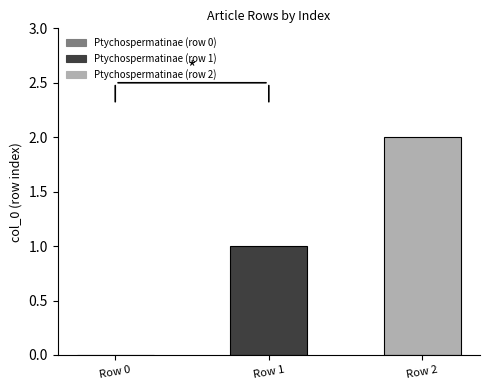

Rank the series by their average value, from highest to lowest.

Ptychospermatinae (row 2), Ptychospermatinae (row 1)